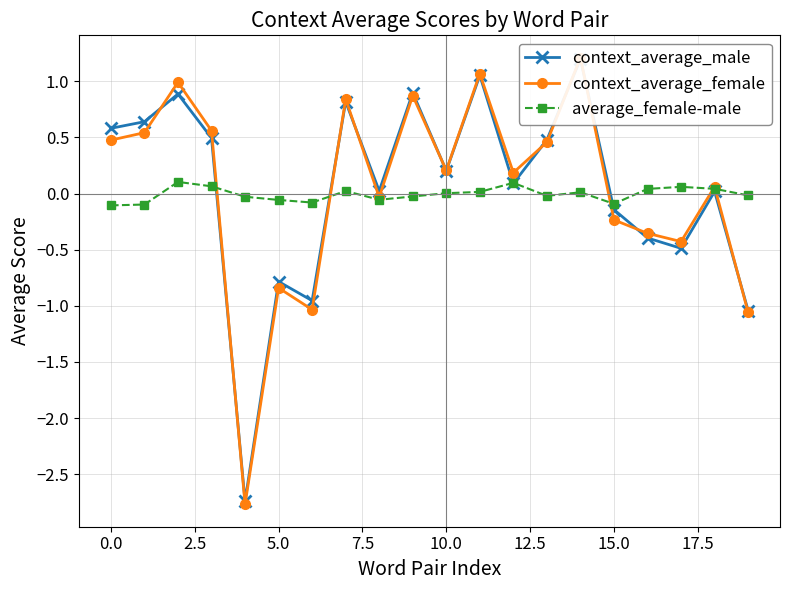

What is the sum of all context_average_male values?

0.8